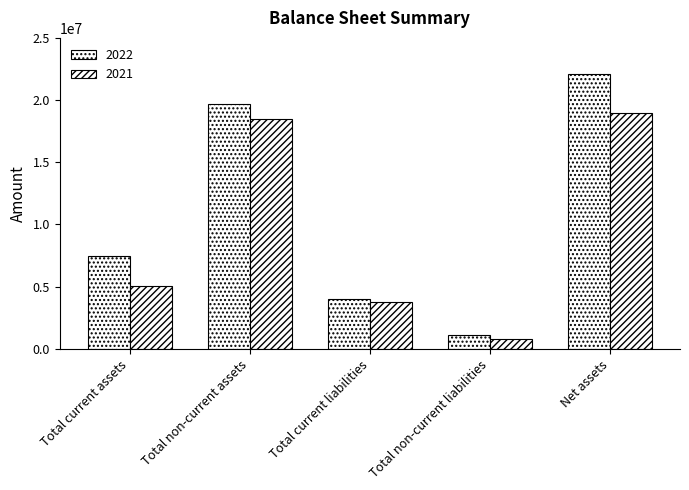

How many bars are there in total?

10